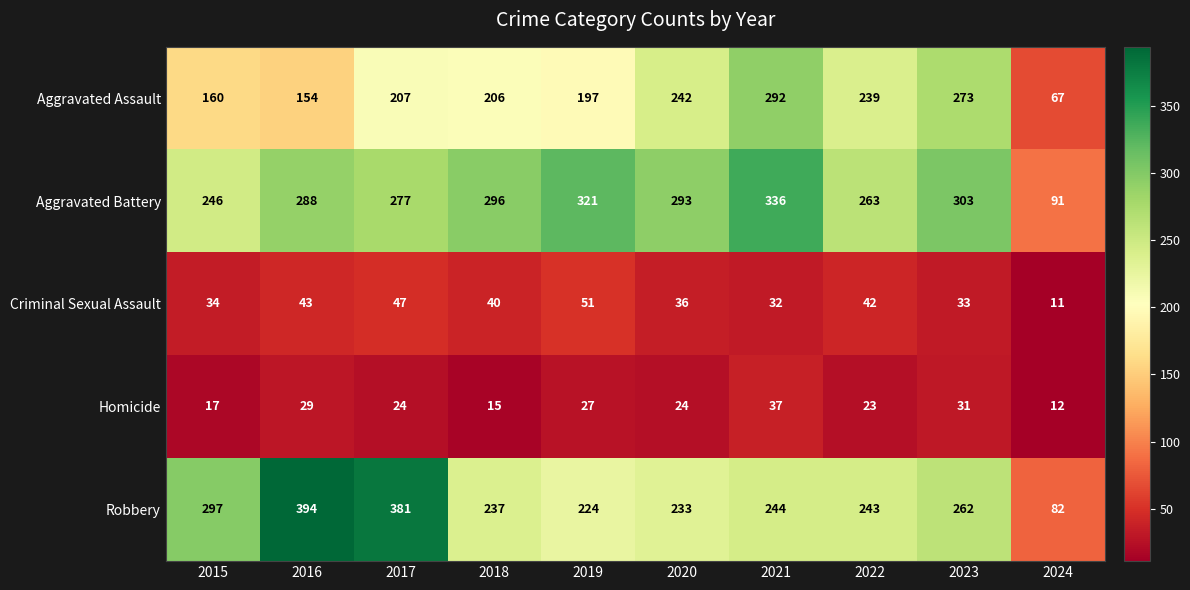

Read the Homicide value at 2024.

12